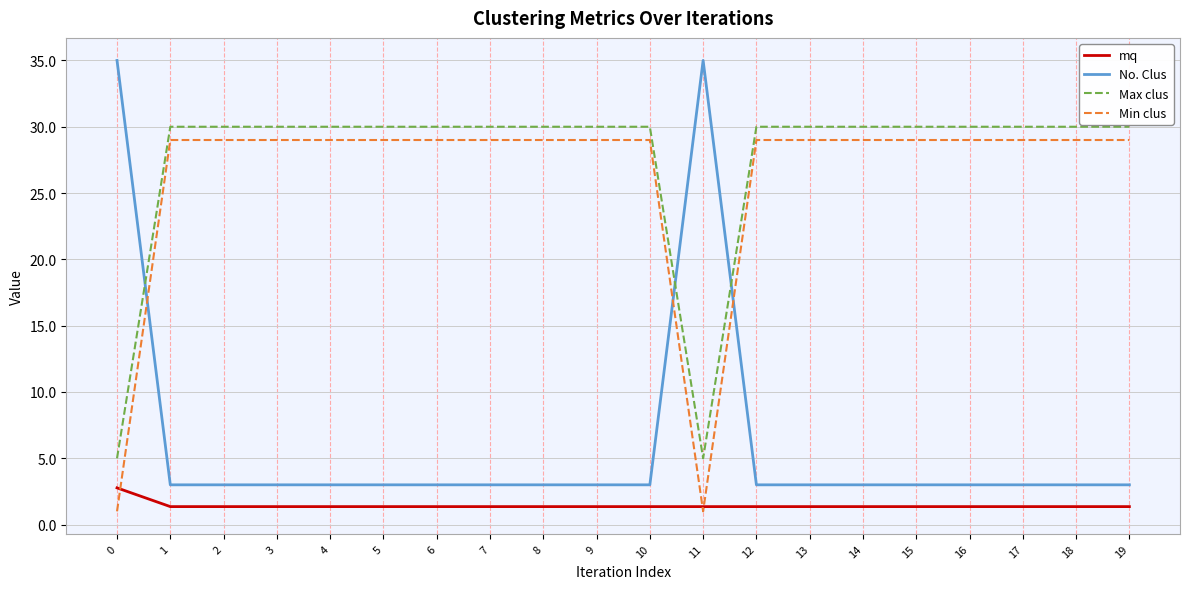

What is the smallest value displayed?

1.0